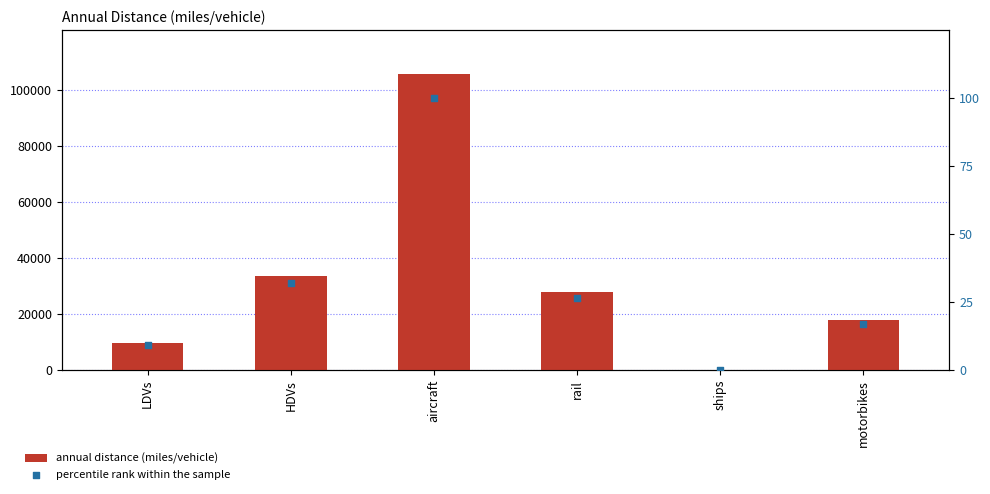

At which category is the sum across all series the highest?

aircraft